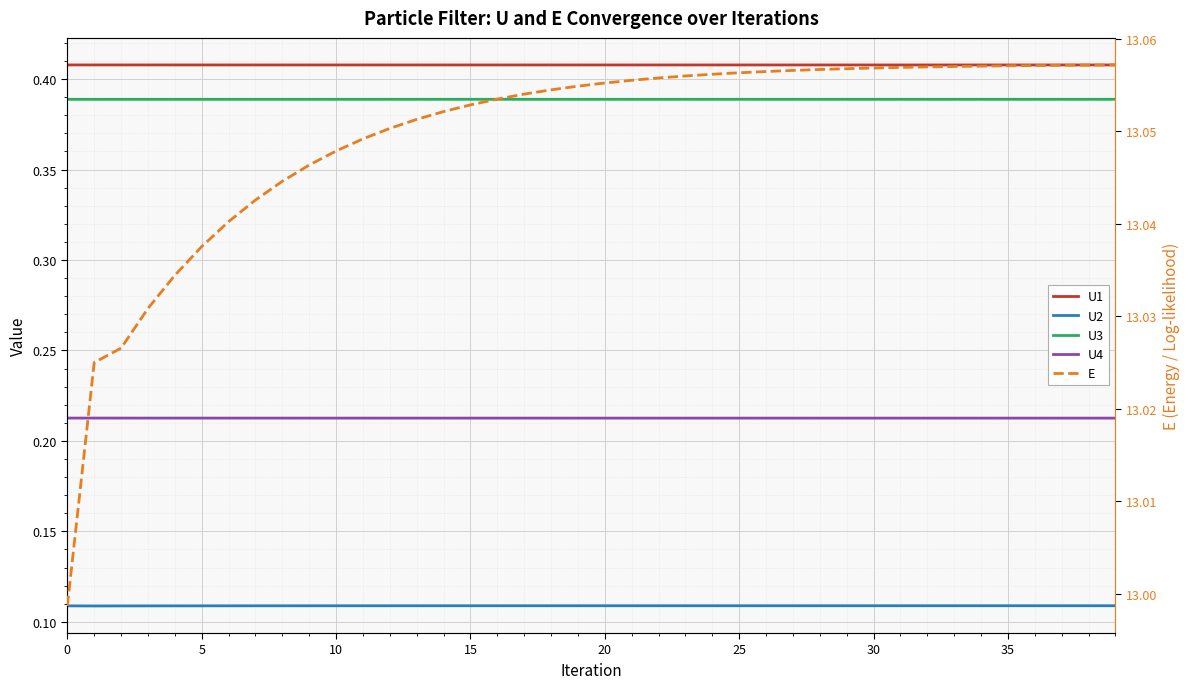

List the series in order of their peak value, highest first.

E, U1, U3, U4, U2